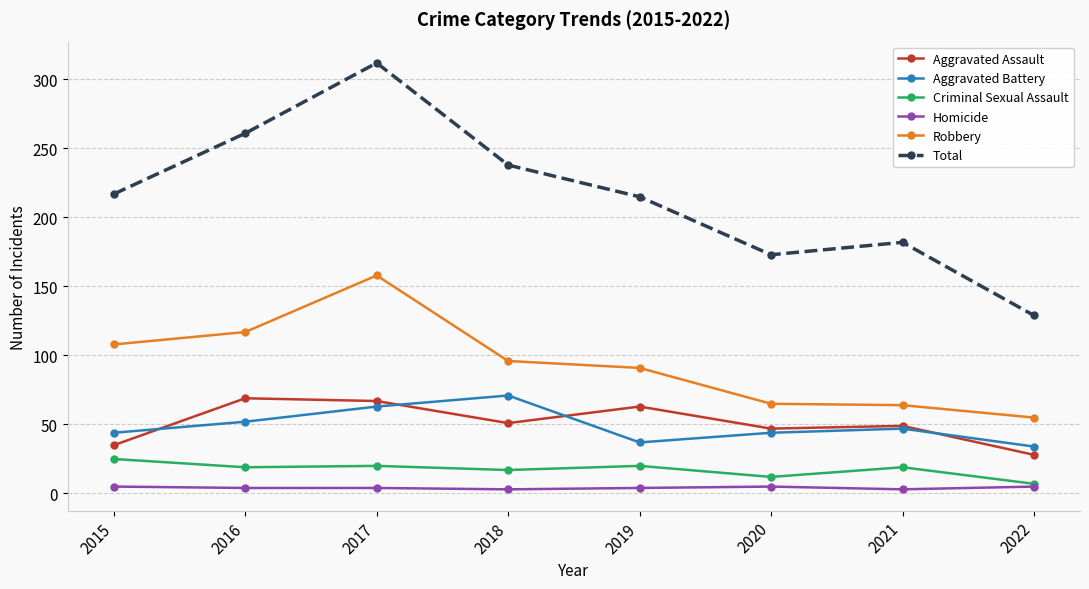

What is the difference between the Robbery values at 2015 and 2019?

17